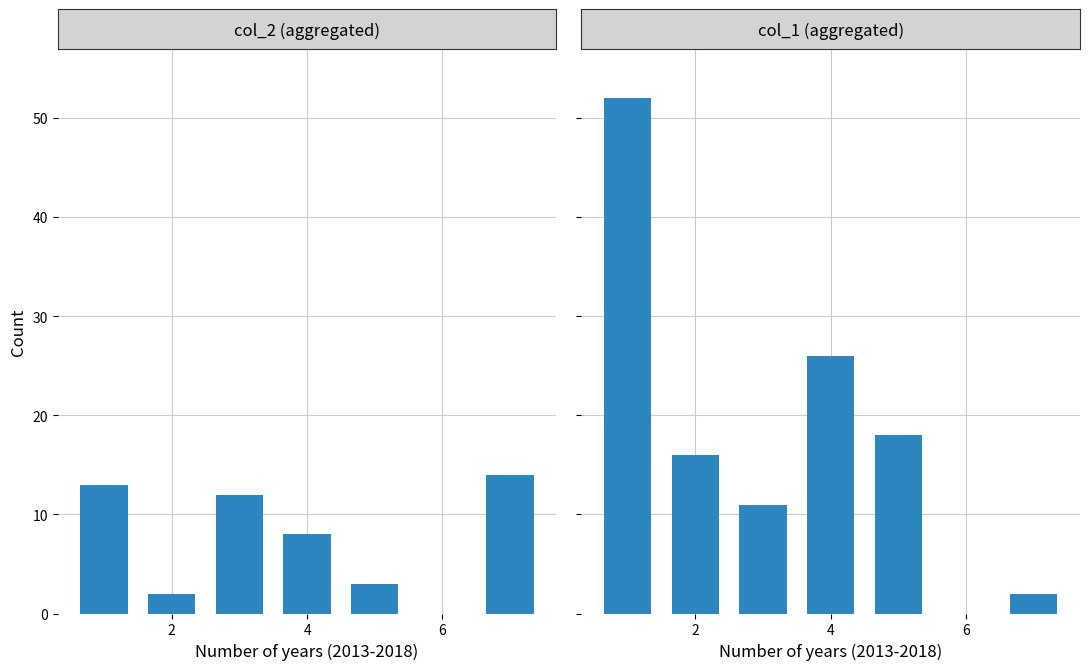

Reading left to right, list all the values displayed in this chart.

col_8 count distribution (col_2): 13	2	12	8	3	0	14
col_8 count distribution (col_1): 52	16	11	26	18	0	2